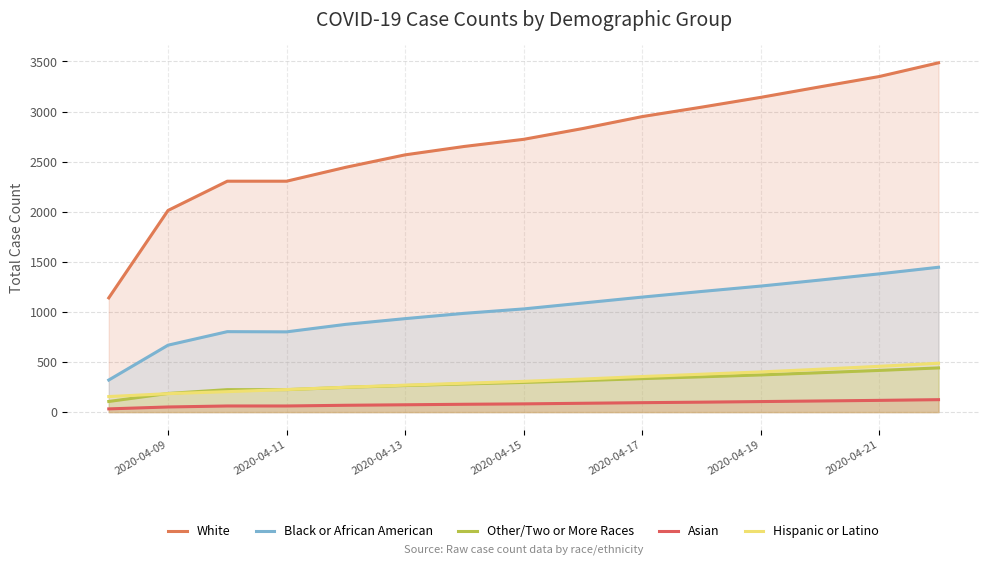

Does the chart have visible grid lines?

Yes